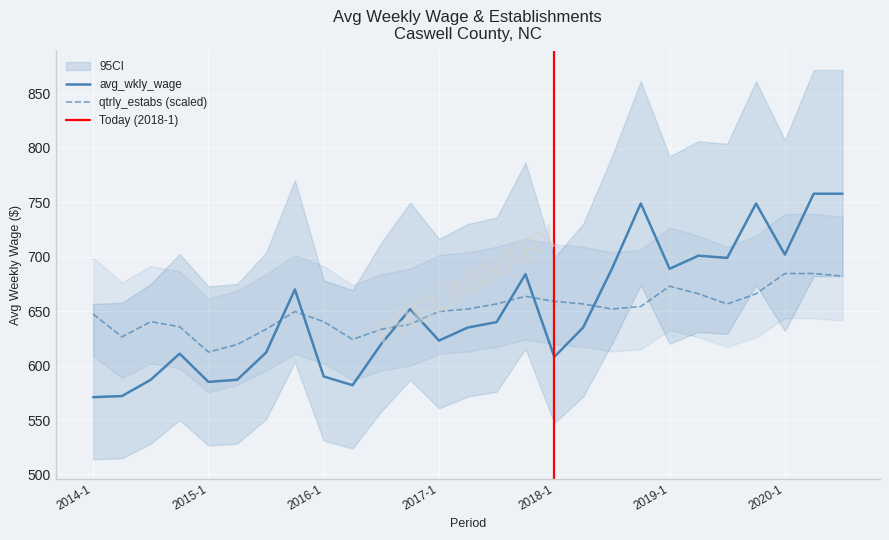

True or false: qtrly_estabs and avg_wkly_wage intersect in this chart.

True